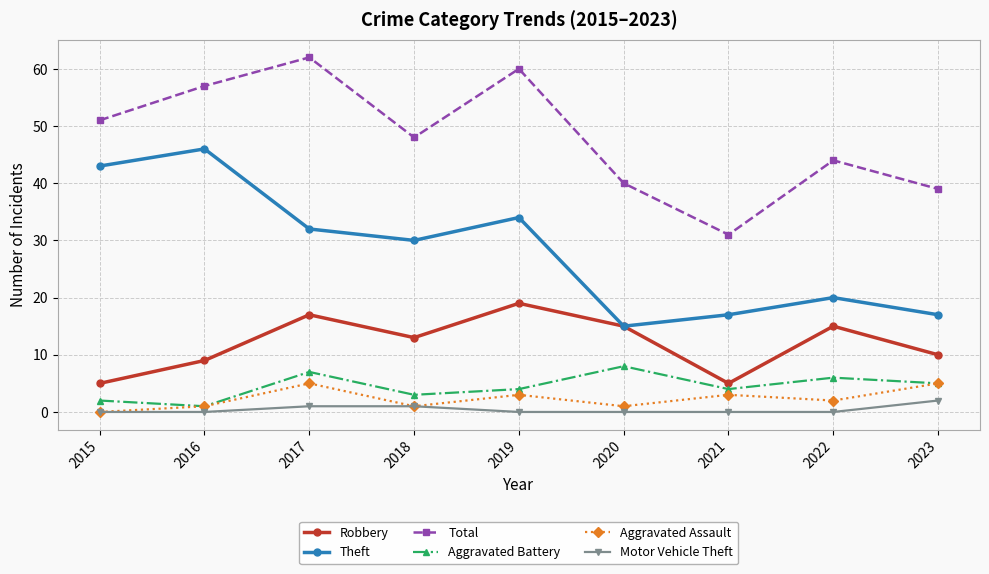

Is it true that Robbery equals 17 at 2017?

True